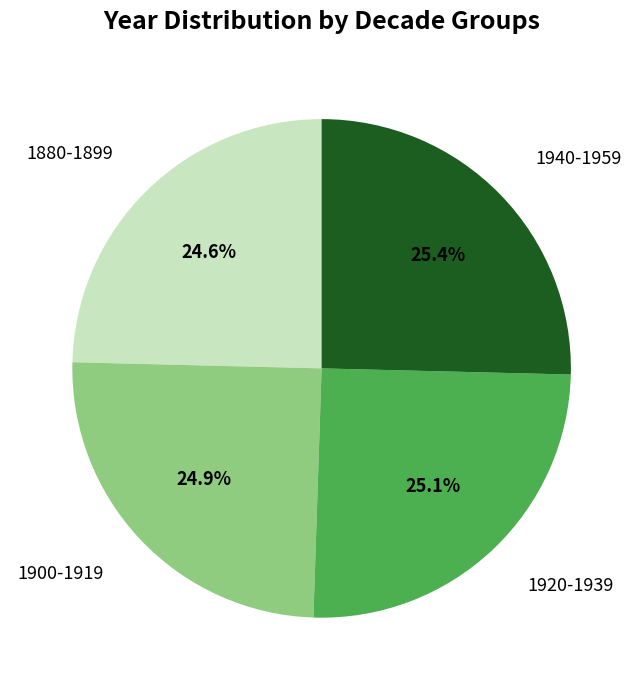

What percentage do 1920-1939 and 1900-1919 together represent?

50.0%